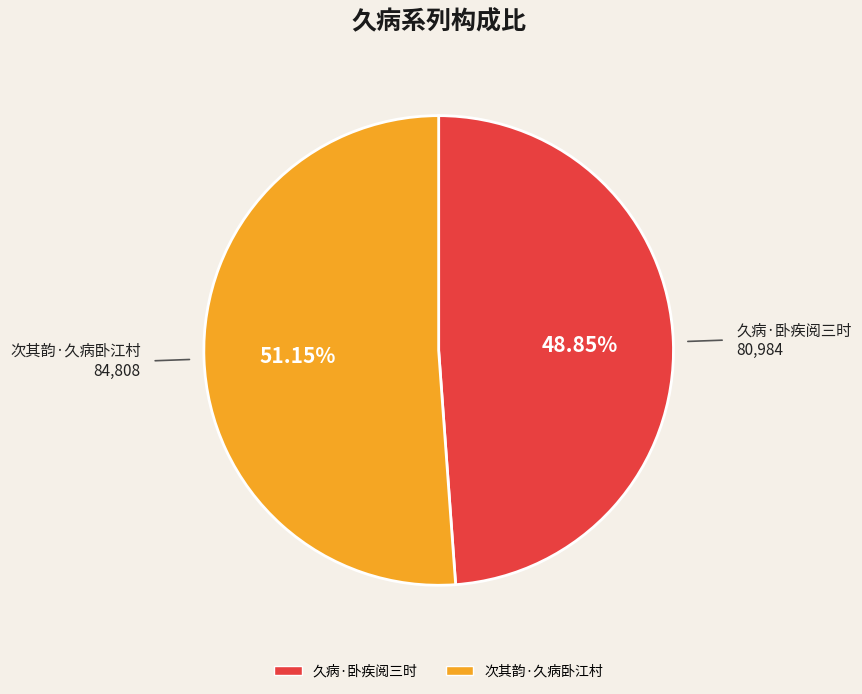

Combined, what portion of the pie is 次其韵·久病卧江村 and 久病·卧疾阅三时?

100.0%